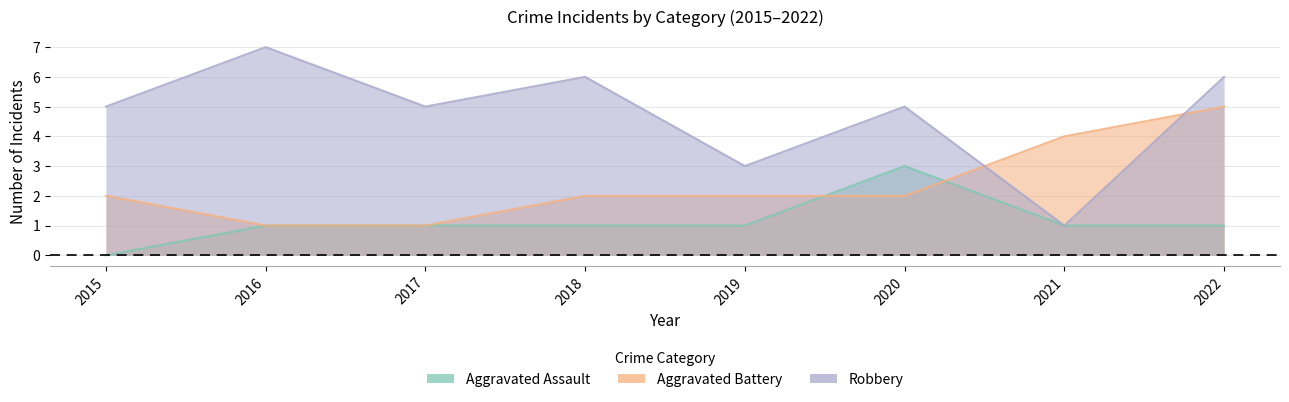

At which category does the chart reach its minimum across all series?

2015